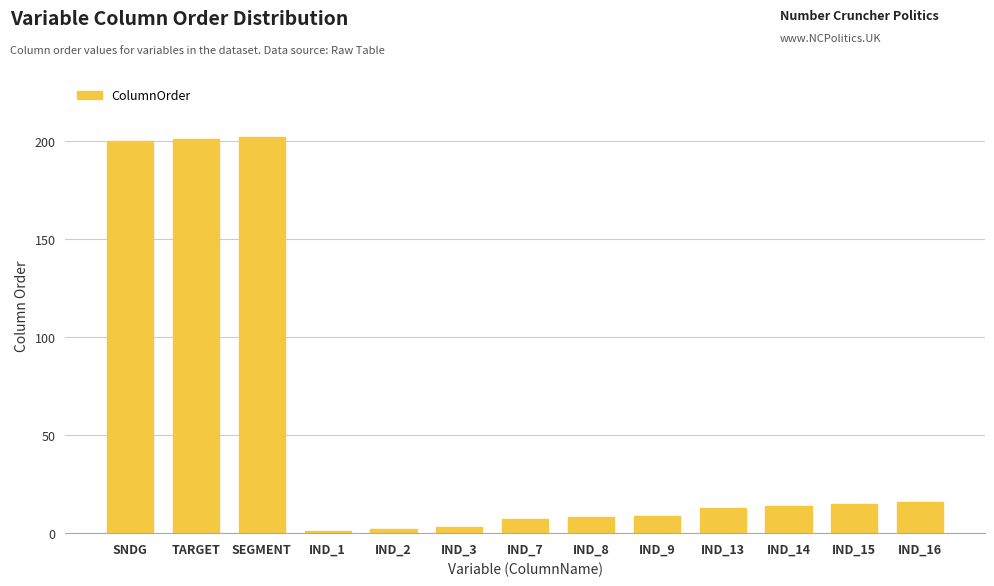

What is the label of the 3rd bar from the right?

IND_14